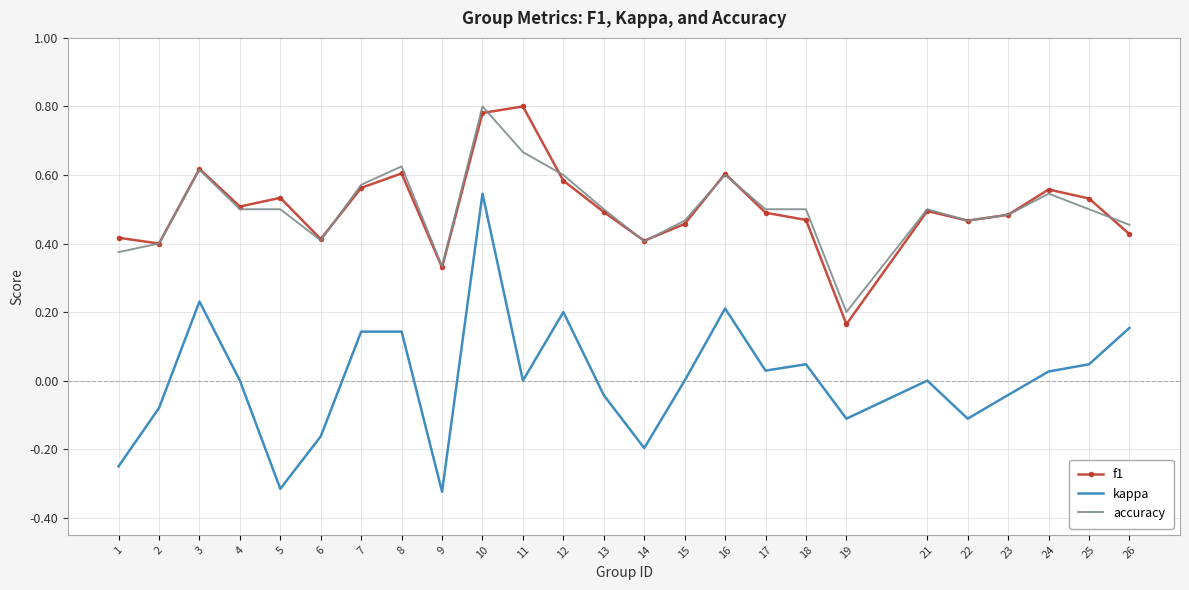

Is the value of kappa at 22 greater than the value of accuracy at 1?

No